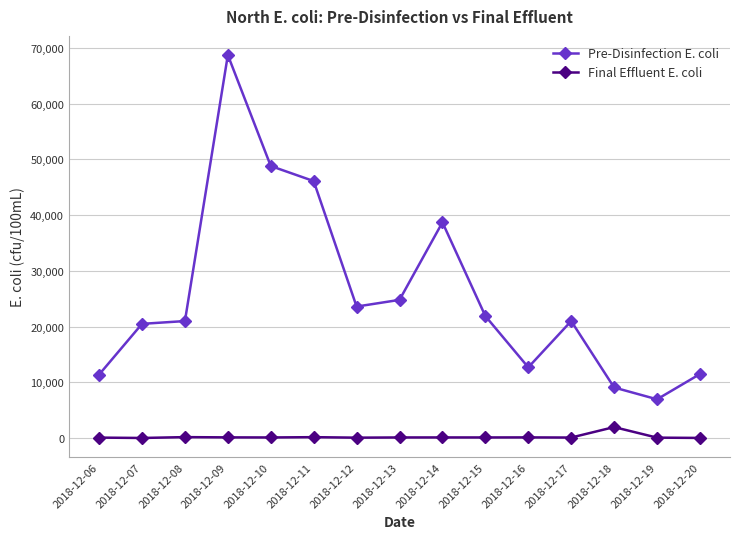

What is the minimum value for Pre-Disinfection E. coli?

6970